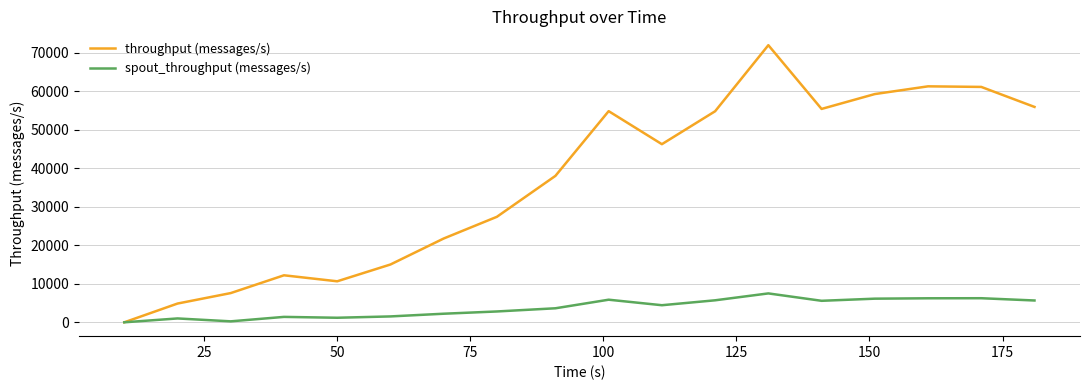

Which series has the widest spread of values?

throughput (messages/s)